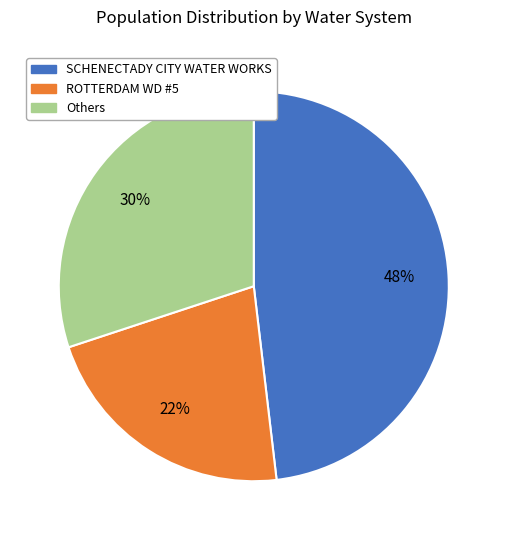

To the nearest percent, what portion does SCHENECTADY CITY WATER WORKS represent?

48%